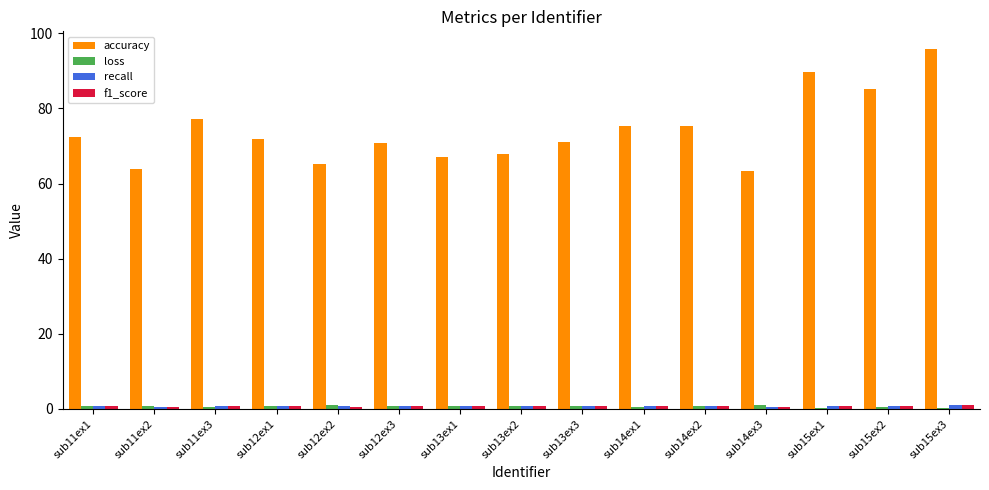

Which series has the largest total across all categories?

accuracy